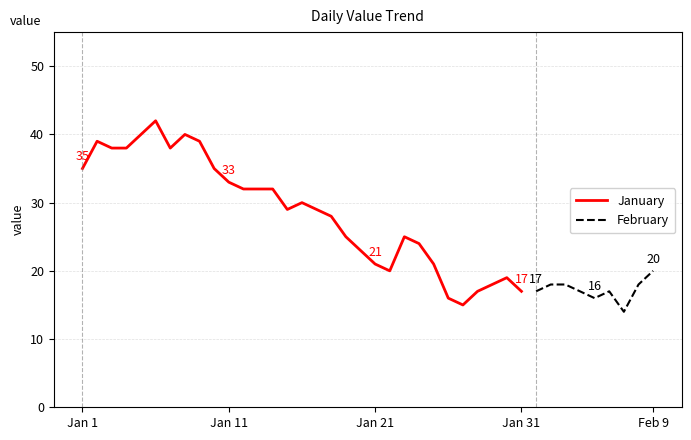

Rank the categories by value from lowest to highest.

2023-02-07, 2023-01-27, 2023-01-26, 2023-02-05, 2023-01-28, 2023-01-31, 2023-02-01, 2023-02-04, 2023-02-06, 2023-01-29, 2023-02-02, 2023-02-03, 2023-02-08, 2023-01-30, 2023-01-22, 2023-02-09, 2023-01-21, 2023-01-25, 2023-01-20, 2023-01-24, 2023-01-19, 2023-01-23, 2023-01-18, 2023-01-15, 2023-01-17, 2023-01-16, 2023-01-12, 2023-01-13, 2023-01-14, 2023-01-11, 2023-01-01, 2023-01-10, 2023-01-03, 2023-01-04, 2023-01-07, 2023-01-02, 2023-01-09, 2023-01-05, 2023-01-08, 2023-01-06